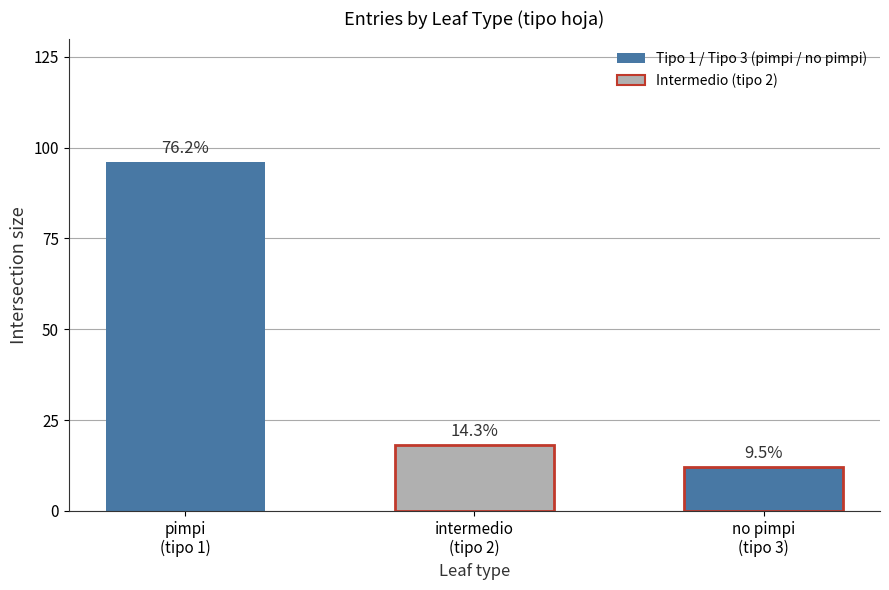

Rank the categories by value from highest to lowest.

pimpi
(tipo 1), intermedio
(tipo 2), no pimpi
(tipo 3)